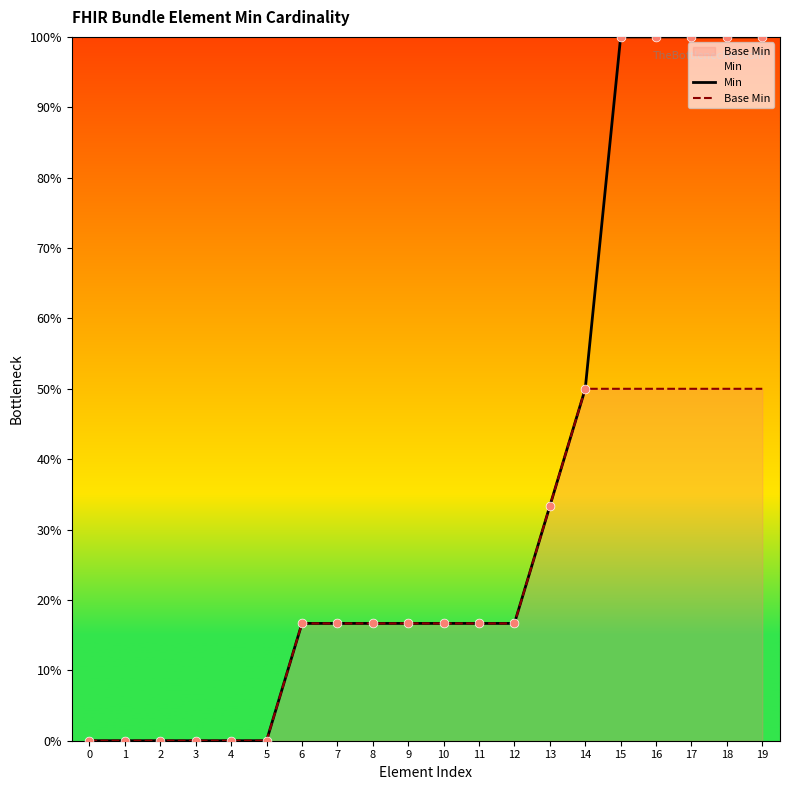

Which series has the widest spread of Y values?

Min